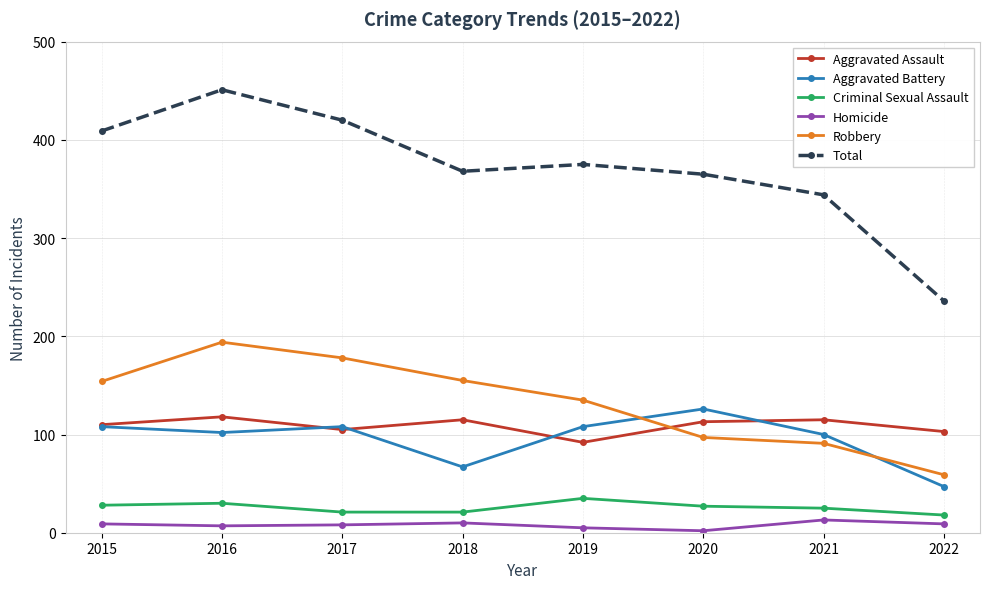

True or false: Criminal Sexual Assault and Aggravated Assault cross at least once.

False